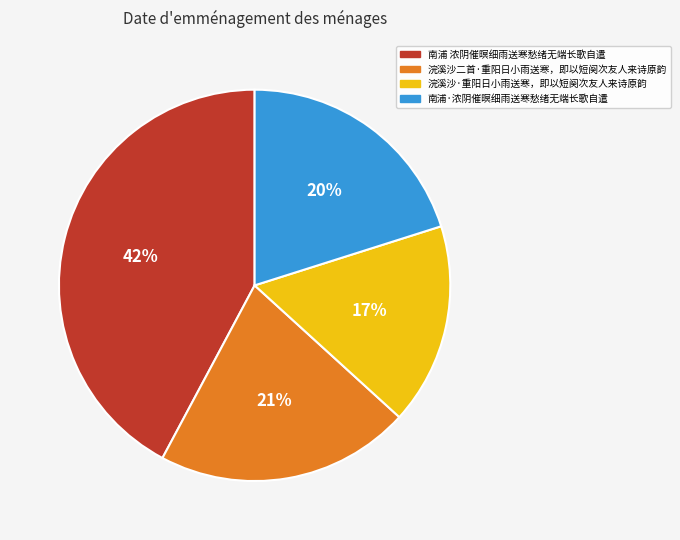

How many segments does this pie chart have?

4